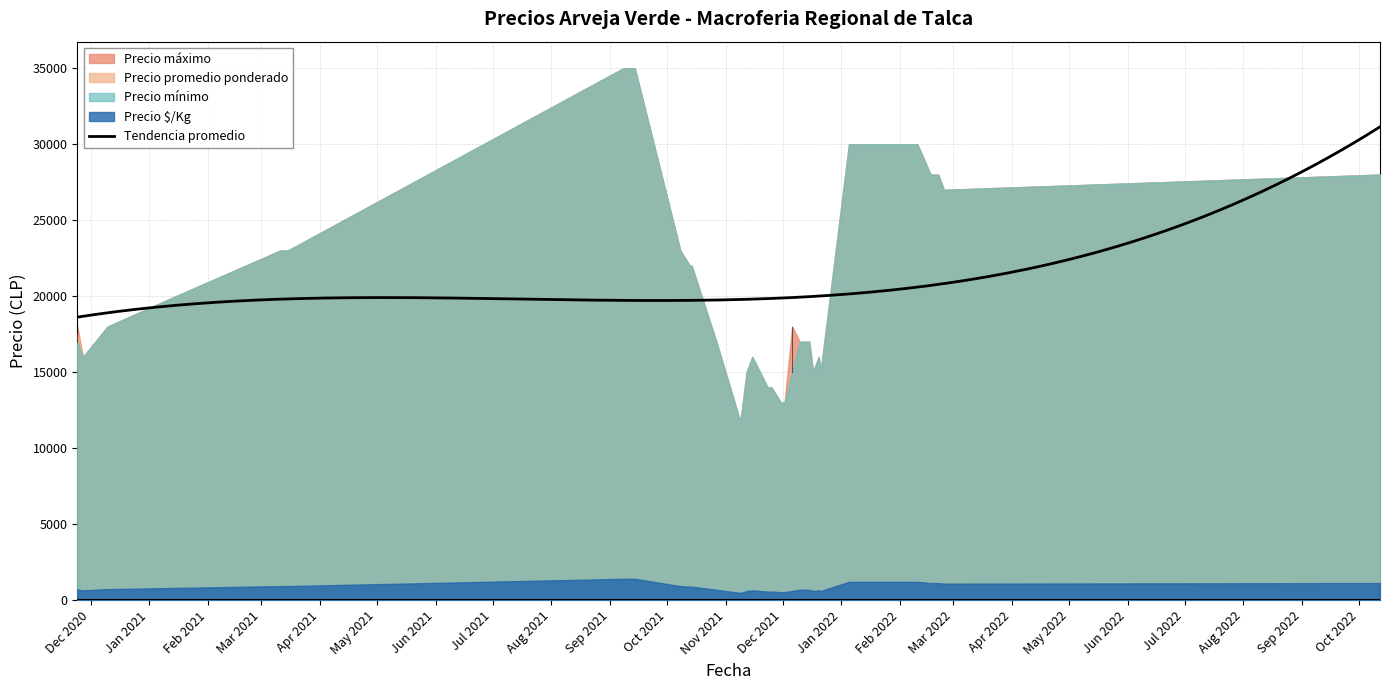

True or false: Precio $/Kg and Precio promedio ponderado cross at least once.

False